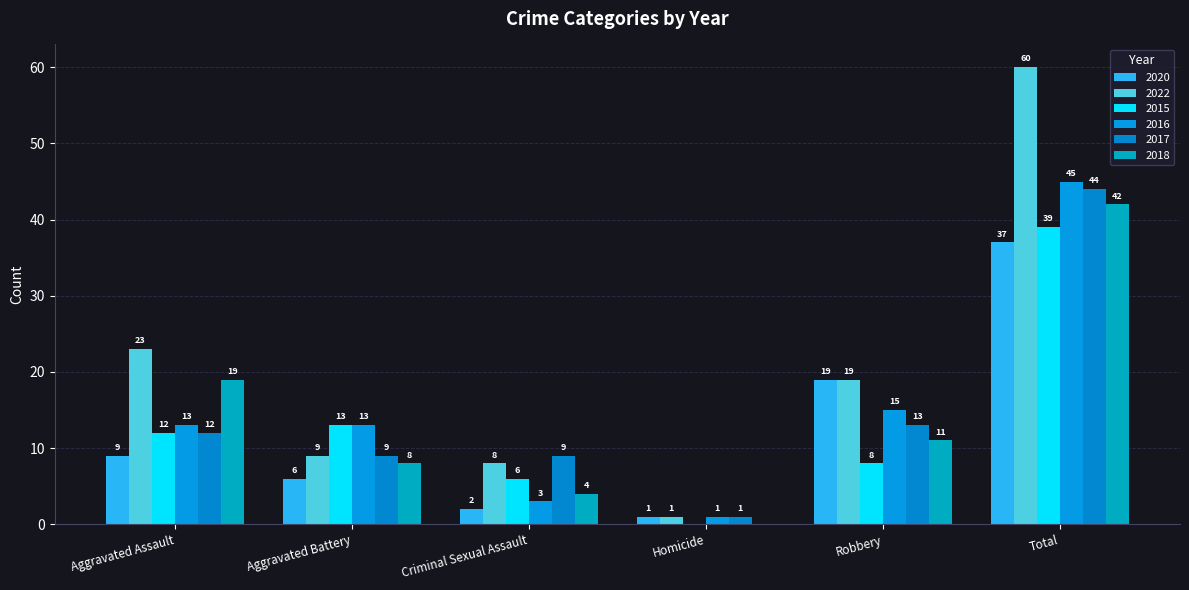

What is the spread (max minus min) of values at Robbery?

11